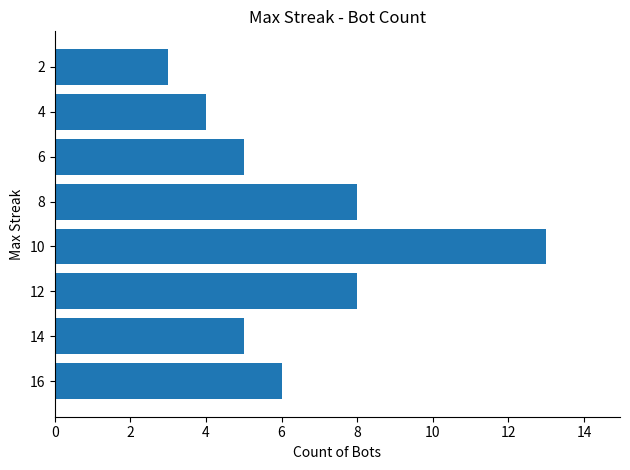

Is it true that the value at 6 is 19?

False